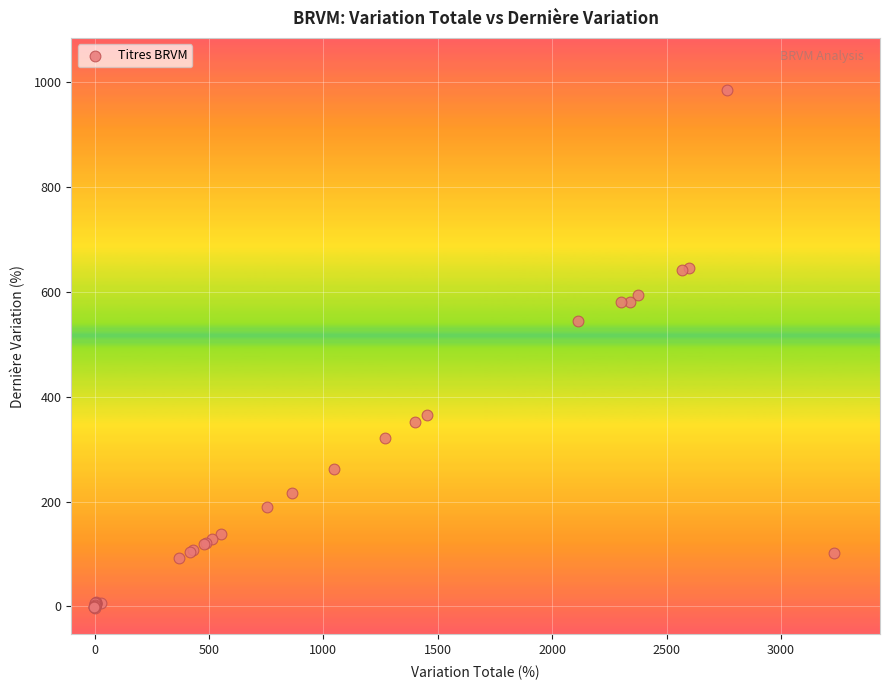

What Y value in the scatter plot is closest to 490?

545.0